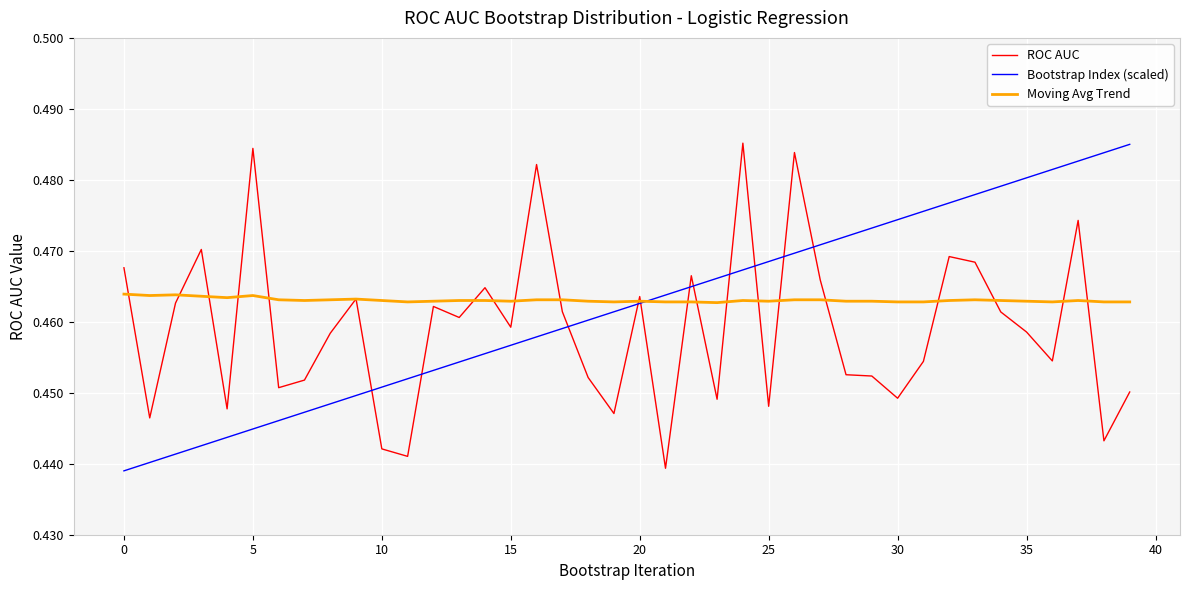

True or false: Bootstrap Index (scaled) and ROC AUC intersect in this chart.

True